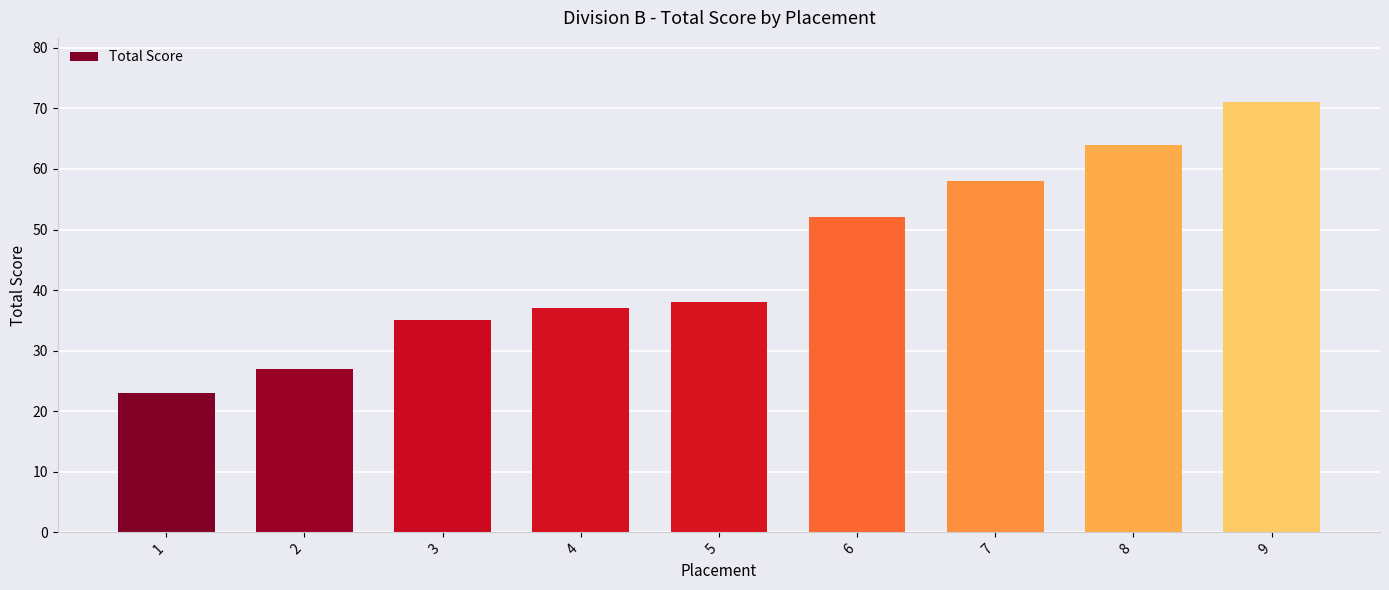

What is the value of the 9th bar from the left?

71